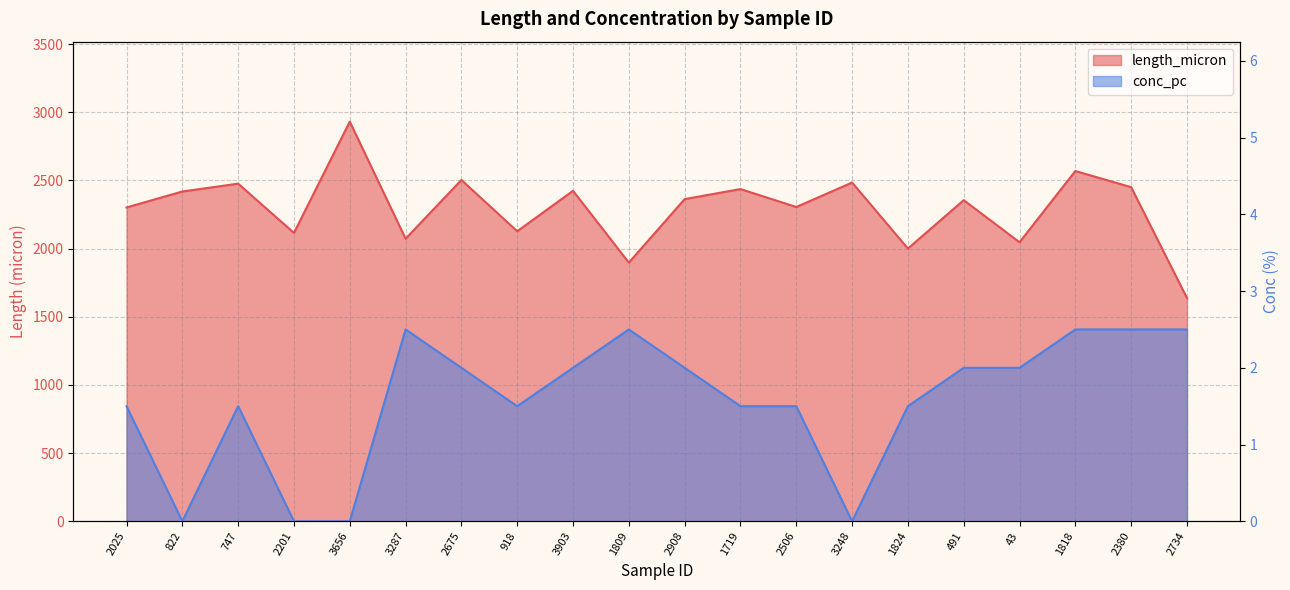

What is the label of the 20th point from the left?

2734